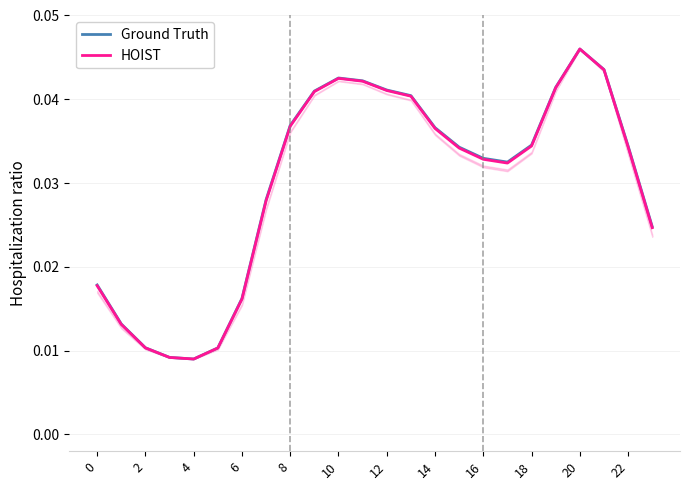

How many lines are shown in the chart?

2